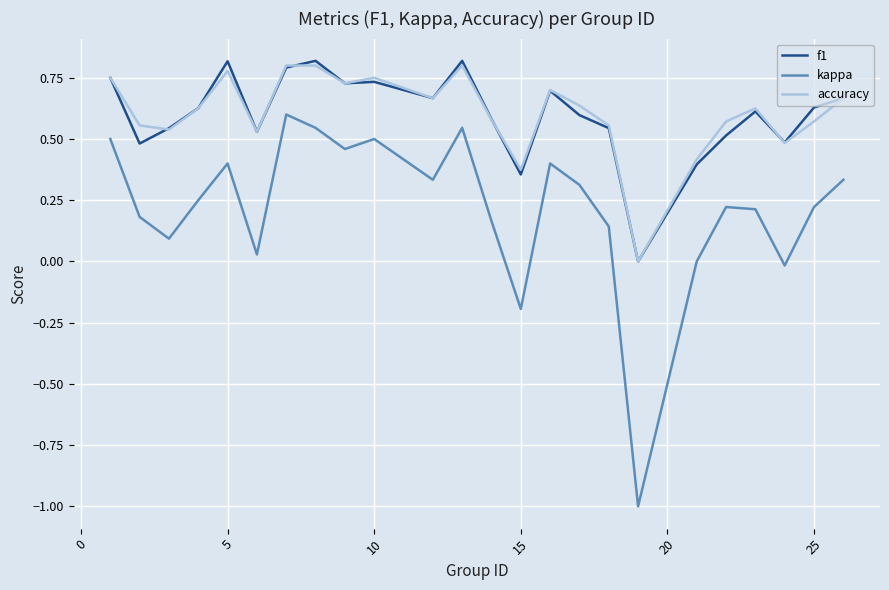

Is this an area chart (filled region under the line)?

No